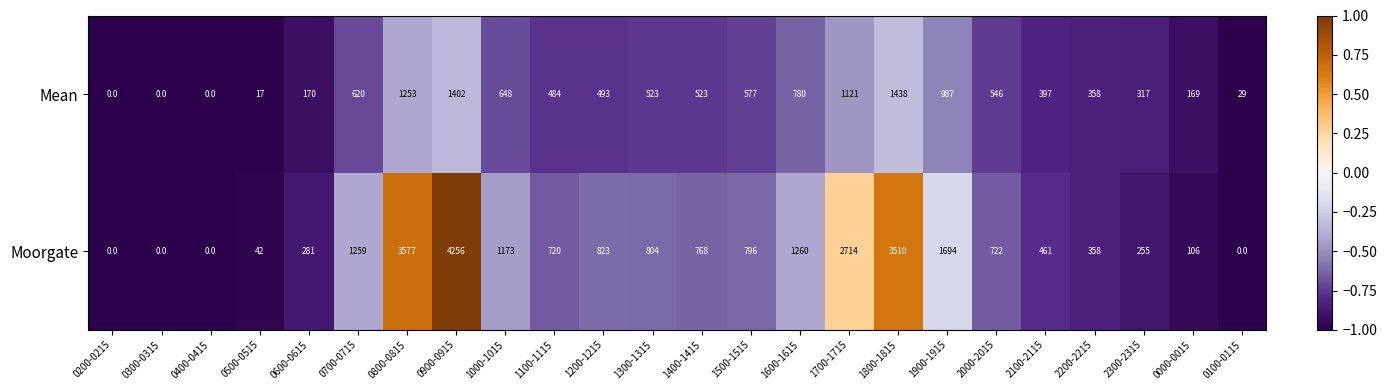

True or false: Mean has a value of 131 at 1200-1215.

False